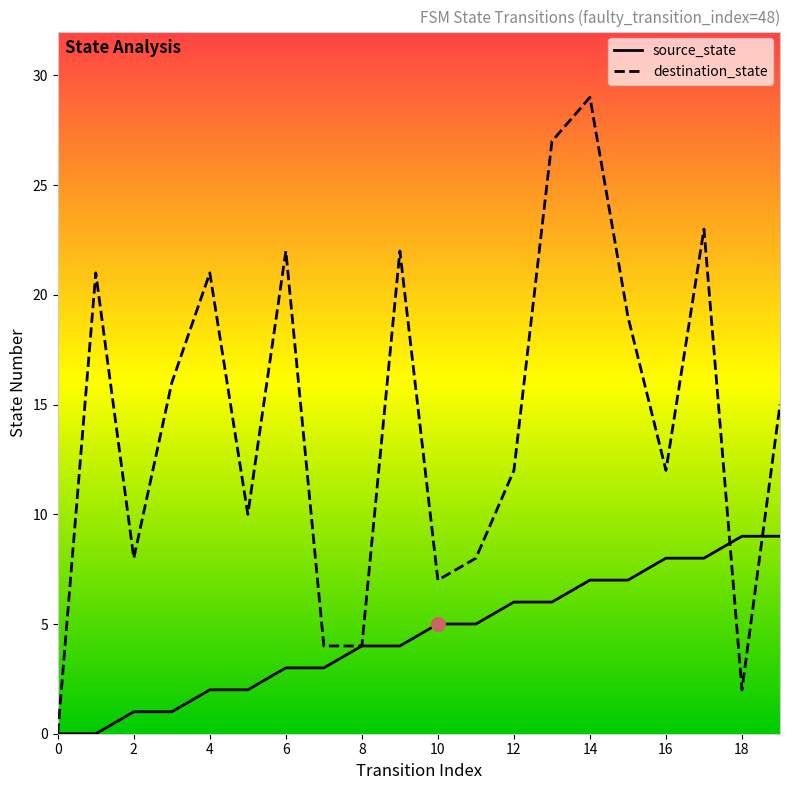

How many lines are shown in the chart?

2